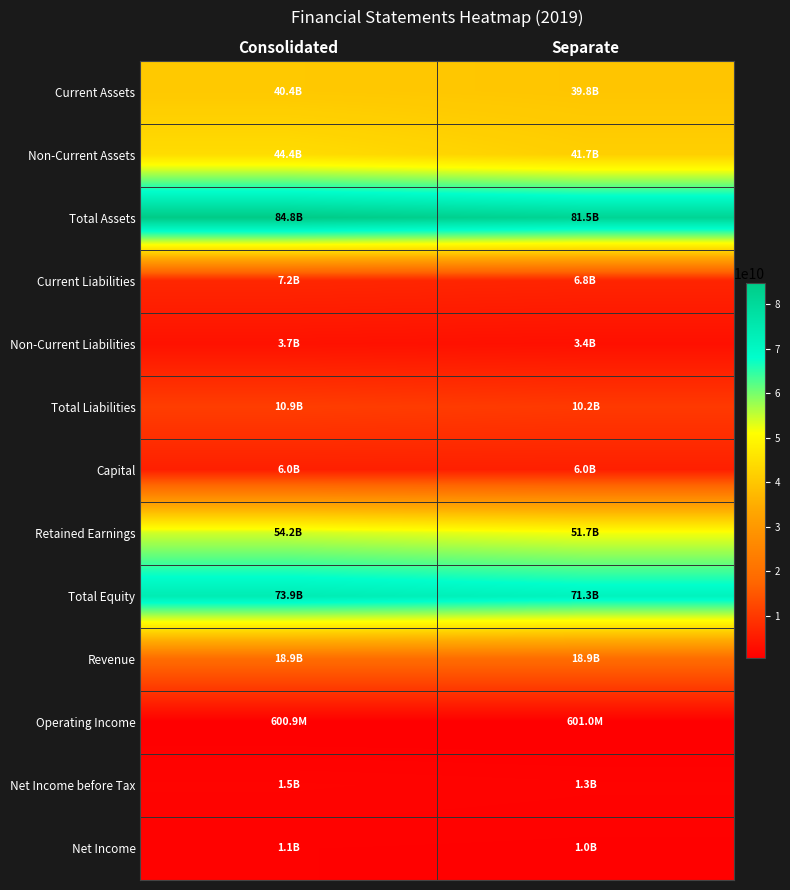

Which series has the largest range (max minus min)?

Total Assets